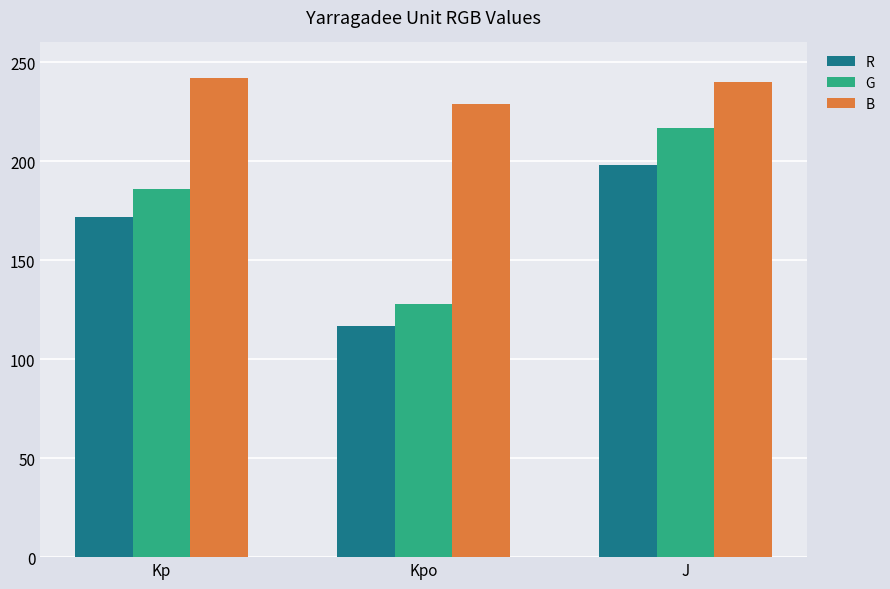

Which category has the highest value in the G series?

J